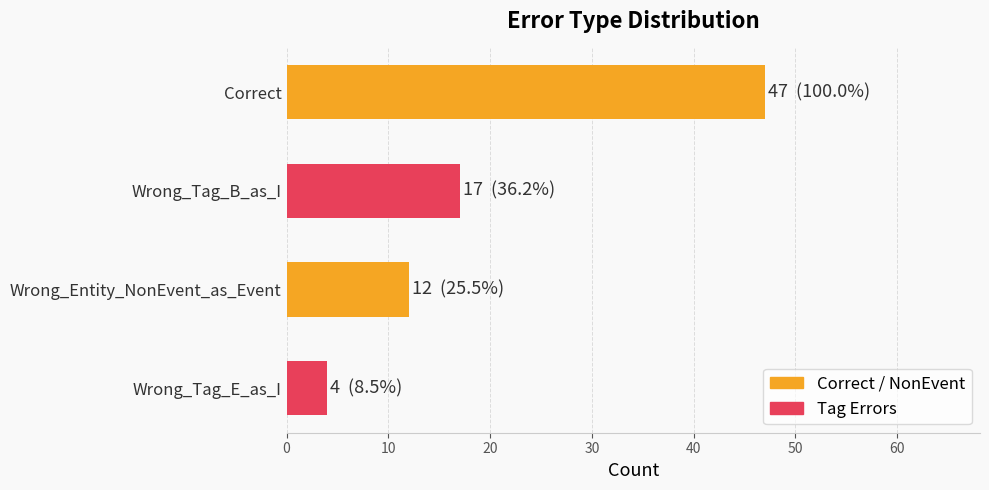

Reading bottom to top, list all the values displayed in this chart.

Wrong_Tag_E_as_I=4	Wrong_Entity_NonEvent_as_Event=12	Wrong_Tag_B_as_I=17	Correct=47